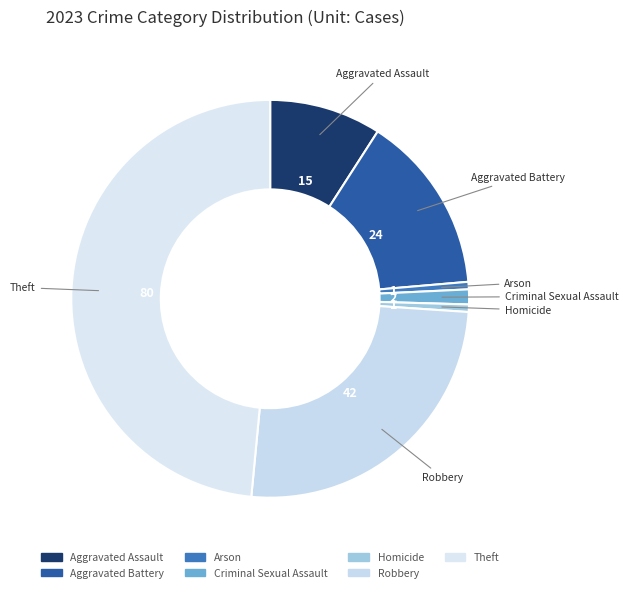

Which category has the biggest portion of the pie?

Theft